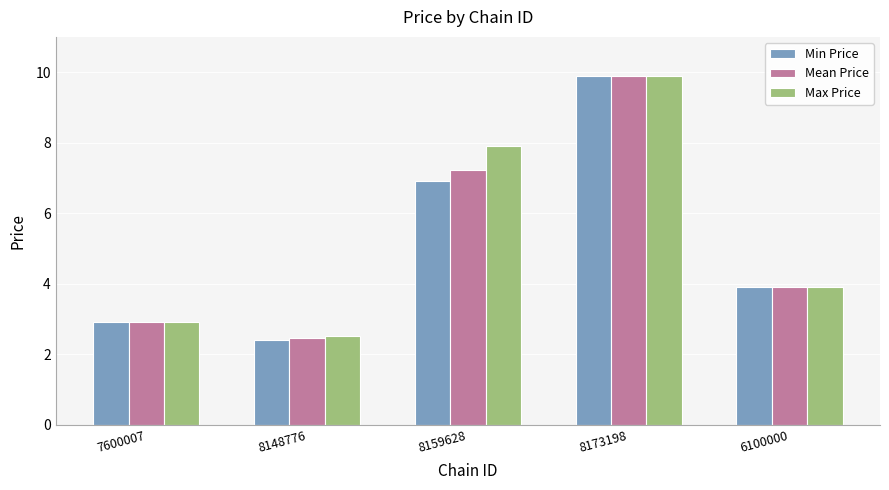

Between 8159628 and 8173198, which series saw the biggest shift?

Min Price